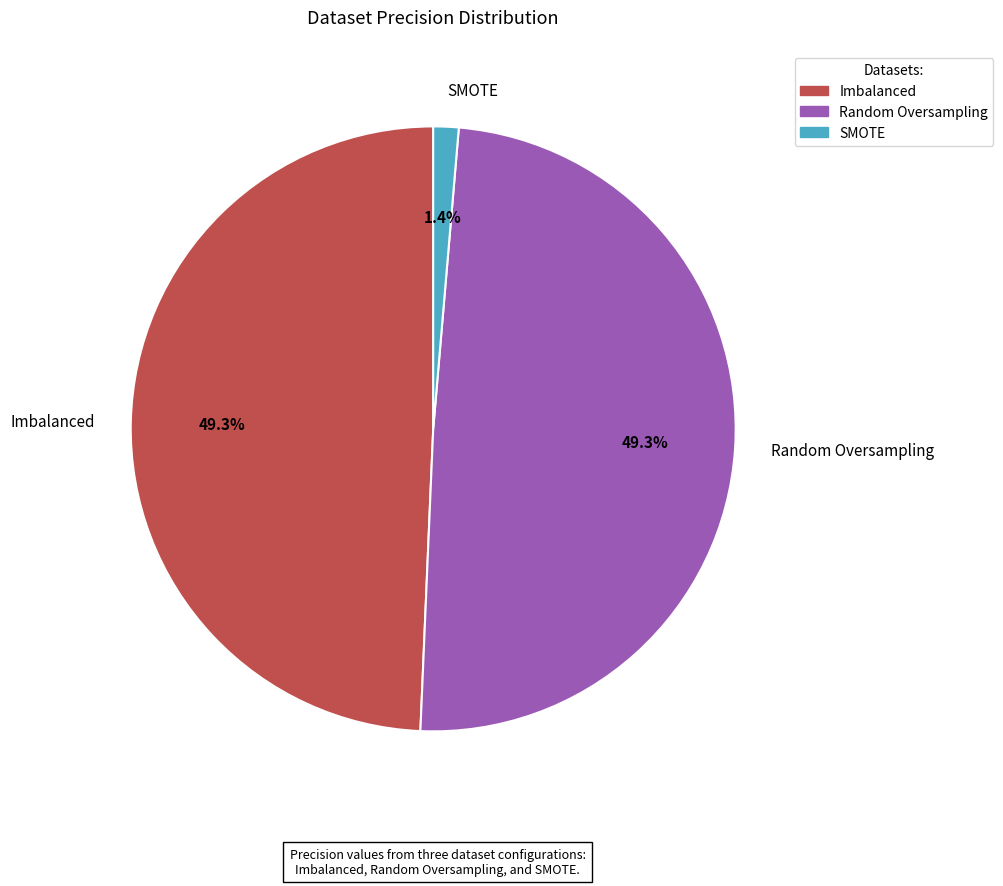

To the nearest percent, what is the average slice percentage?

33%